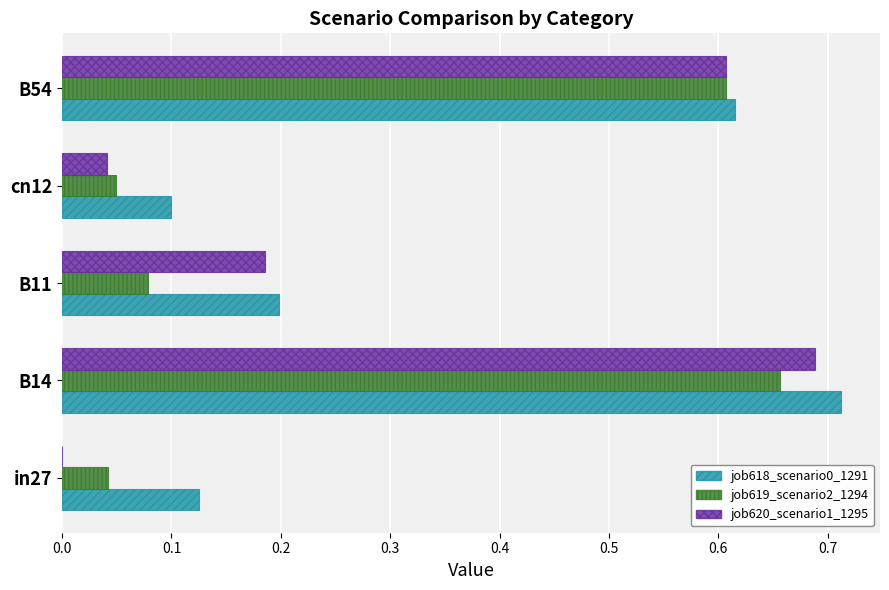

What is the sum of all job620_scenario1_1295 values?

1.5